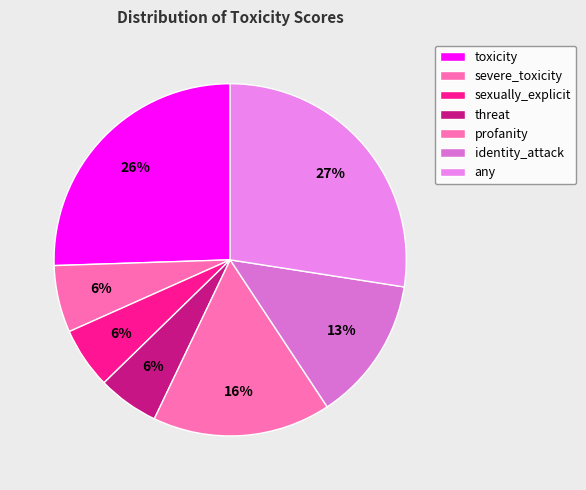

Which category has the biggest portion of the pie?

any